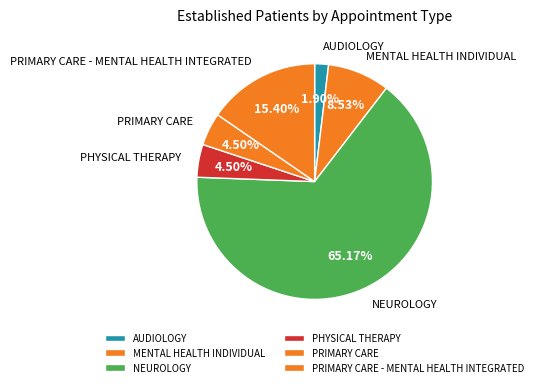

Is NEUROLOGY the majority of the pie?

Yes